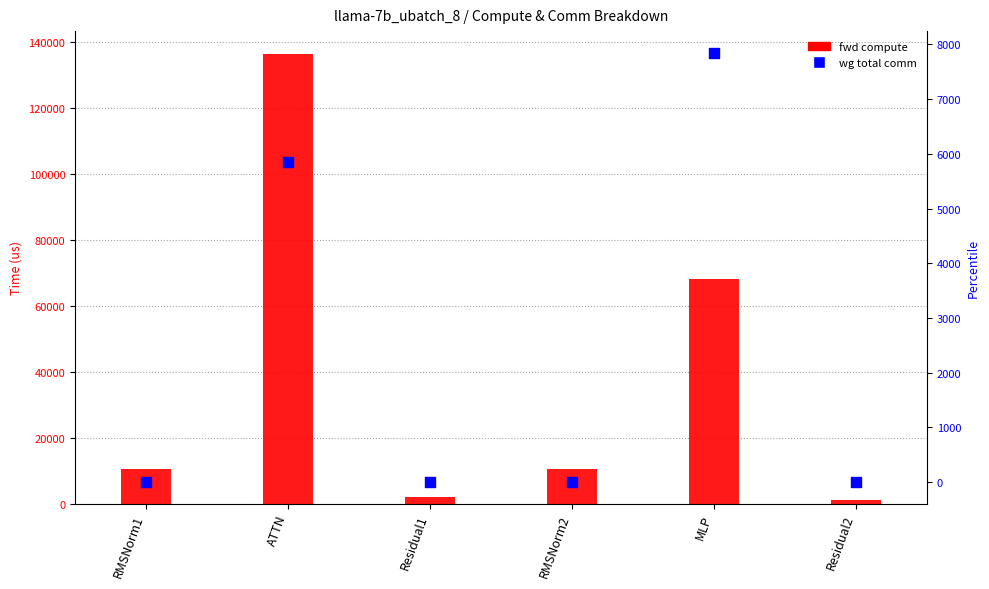

What is the total value across all series at RMSNorm1?

10537.9